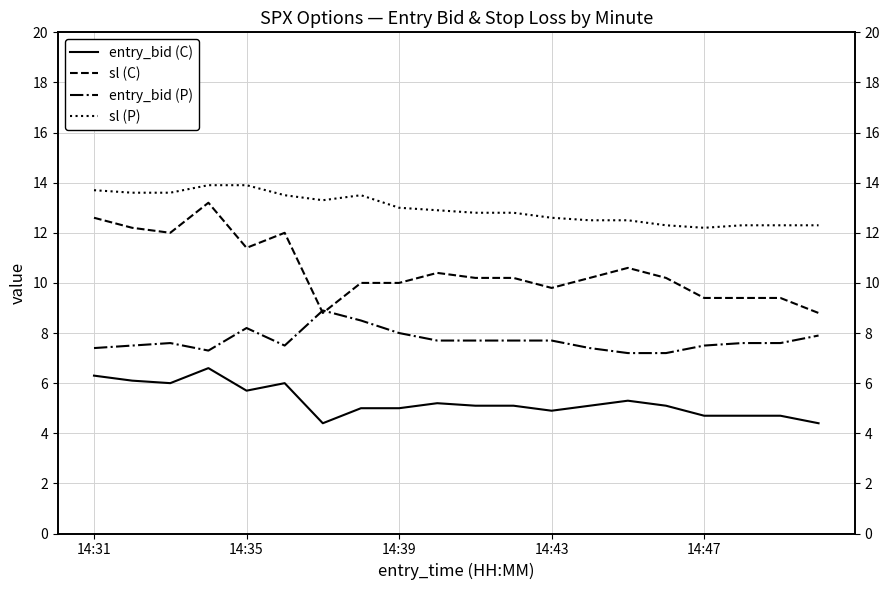

True or false: sl (C) has more than 2 interior local peaks.

True